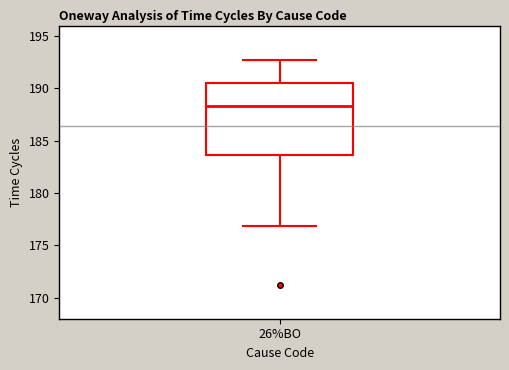

Read this box plot against the y-axis: the position of the median line, the range covered by the box, and the ends of both whiskers. The values are not printed on the chart, so give them approximately, as read against the axis.

median 188.5, box 183.5 to 190.5, whiskers 177.0 to 192.5